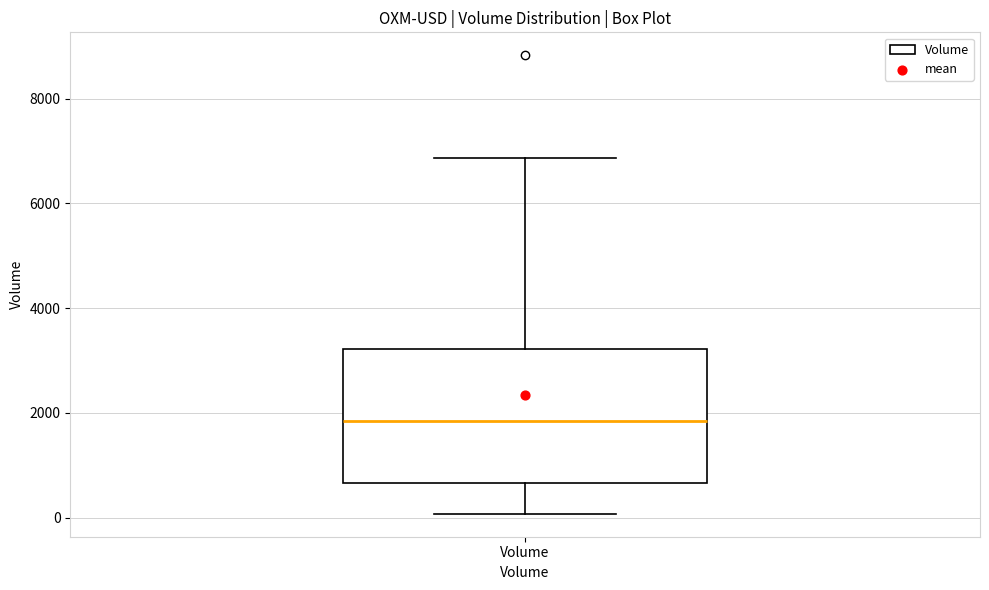

Transcribe this box plot: give where the median line is, the range the box spans, and where the two whiskers end, as read against the y-axis. The values are not printed on the chart, so give them approximately, as read against the axis.

median 1800, box 600 to 3200, whiskers 0 to 6800